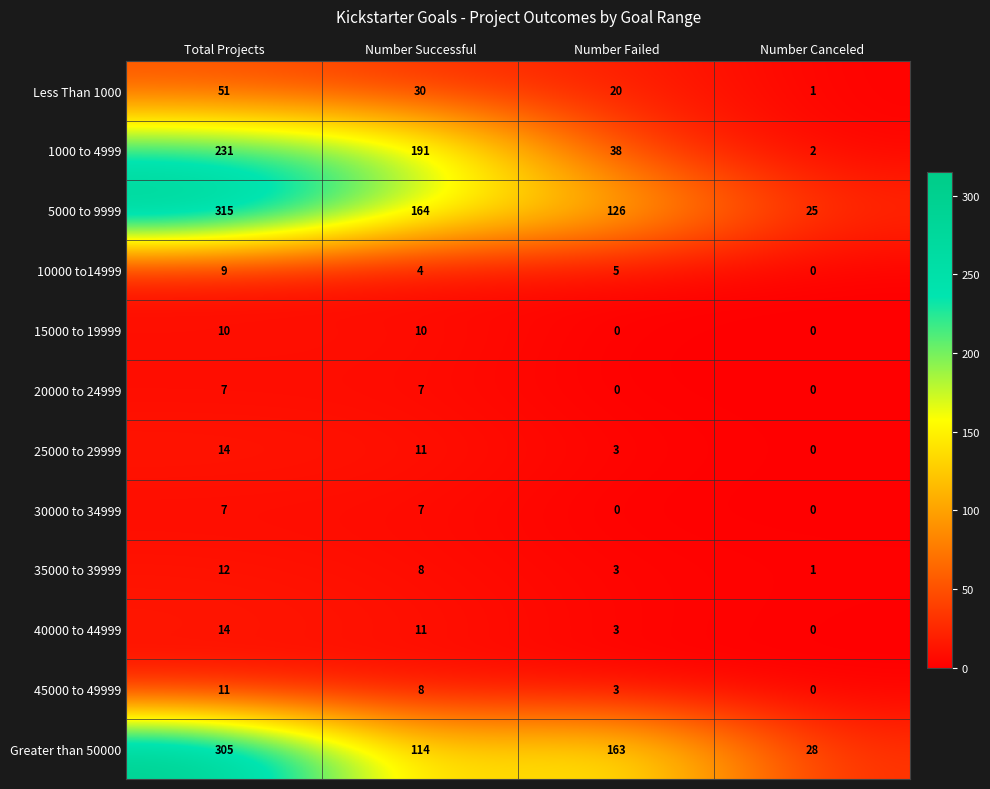

True or false: 1000 to 4999 has a value of 58 at Number Failed.

False